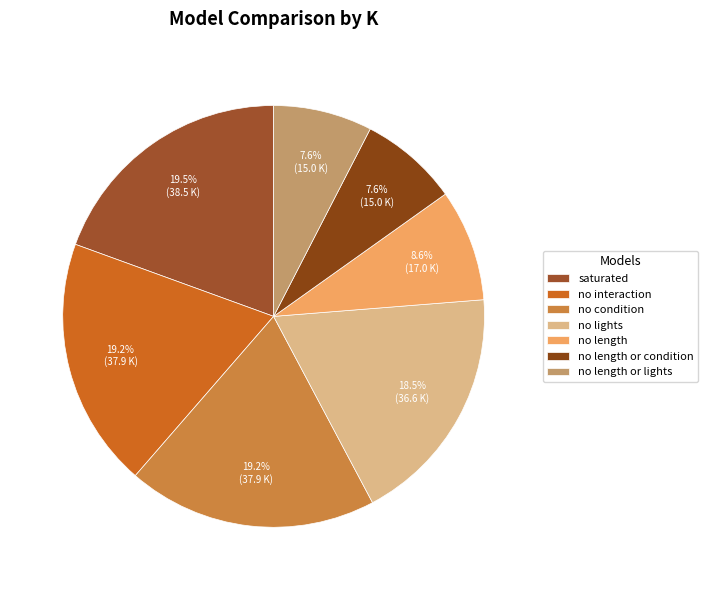

Does no length or condition represent more than half of the total?

No